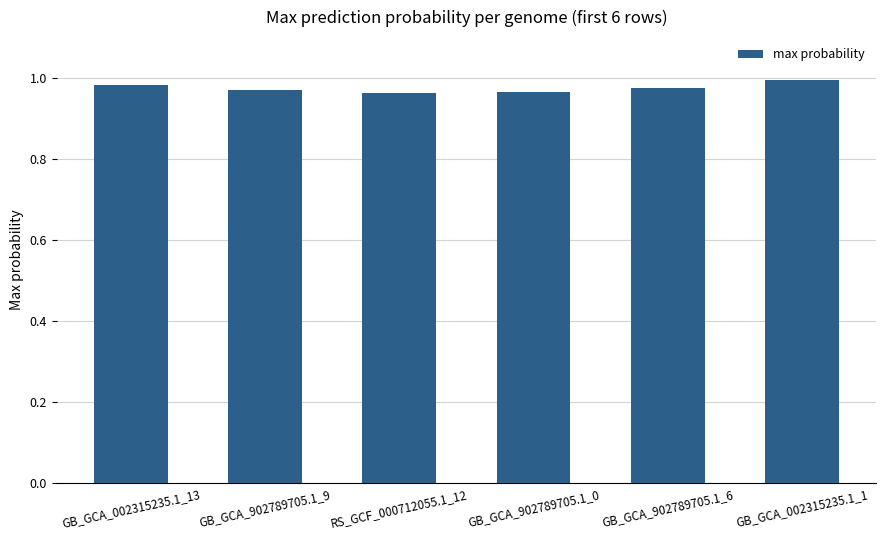

The chart shows a value of 1.0 at GB_GCA_002315235.1_13. True or false?

True